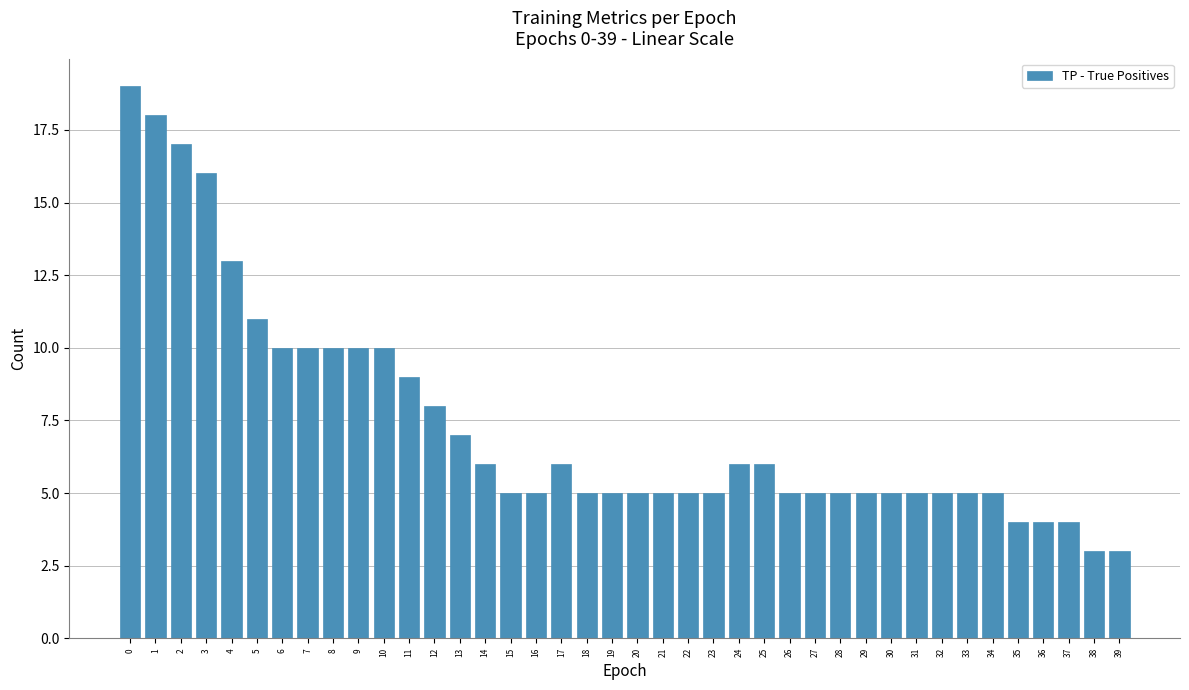

What is the ratio of the value at 17 to the value at 19?

1.2